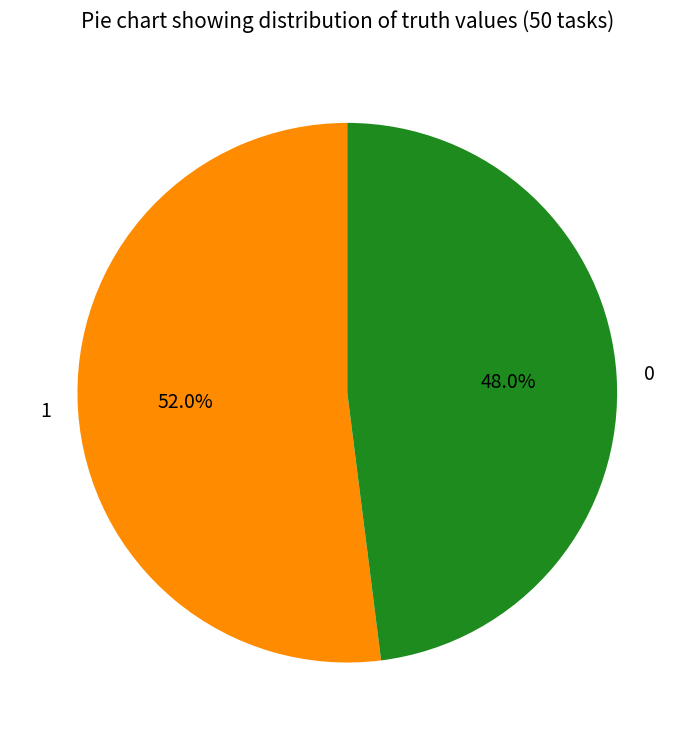

To the nearest percent, what is the difference between the largest and smallest slice percentages?

4%